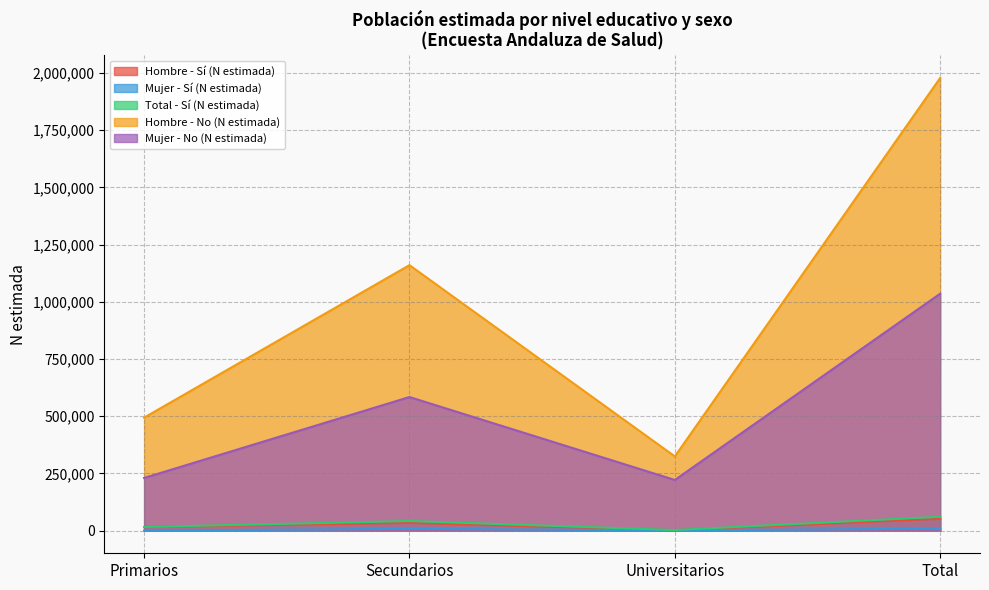

Is the value of Mujer - No (N estimada) at Primarios greater than the value of Mujer - Sí (N estimada) at Primarios?

Yes